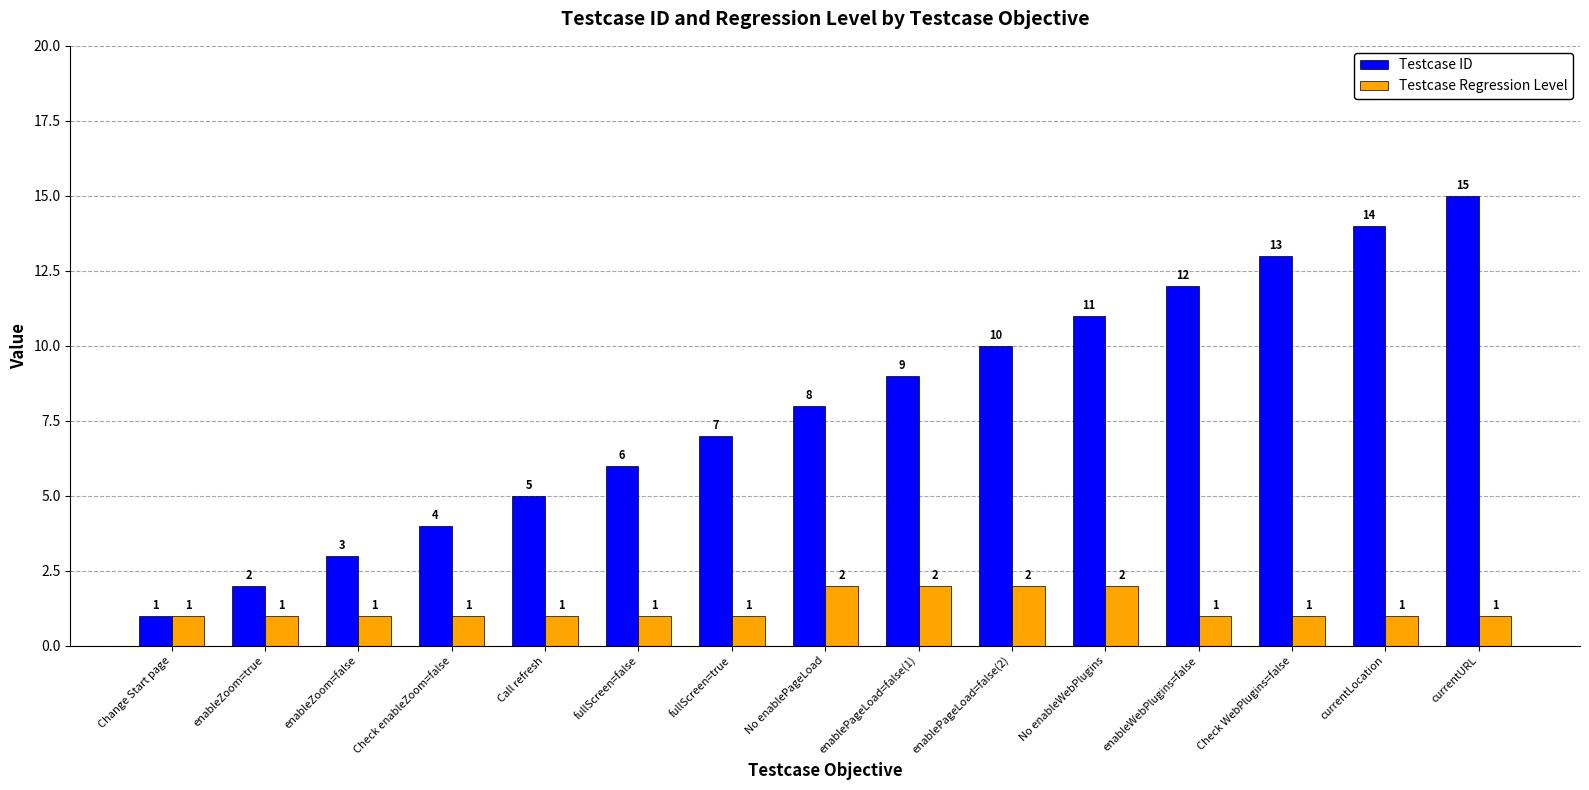

Reading right to left, extract all data points from this chart.

Testcase ID: currentURL=15	currentLocation=14	Check WebPlugins=false=13	enableWebPlugins=false=12	No enableWebPlugins=11	enablePageLoad=false(2)=10	enablePageLoad=false(1)=9	No enablePageLoad=8	fullScreen=true=7	fullScreen=false=6	Call refresh=5	Check enableZoom=false=4	enableZoom=false=3	enableZoom=true=2	Change Start page=1
Testcase Regression Level: currentURL=1	currentLocation=1	Check WebPlugins=false=1	enableWebPlugins=false=1	No enableWebPlugins=2	enablePageLoad=false(2)=2	enablePageLoad=false(1)=2	No enablePageLoad=2	fullScreen=true=1	fullScreen=false=1	Call refresh=1	Check enableZoom=false=1	enableZoom=false=1	enableZoom=true=1	Change Start page=1